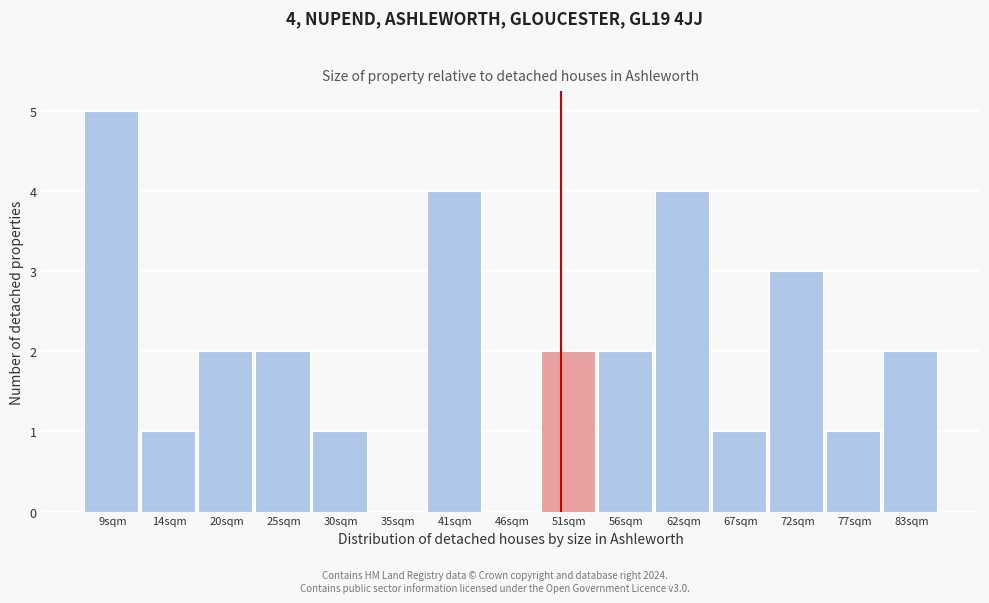

Reading left to right, extract all data points from this chart.

9sqm=5	14sqm=1	20sqm=2	25sqm=2	30sqm=1	35sqm=0	41sqm=4	46sqm=0	51sqm=2	56sqm=2	62sqm=4	67sqm=1	72sqm=3	77sqm=1	83sqm=2